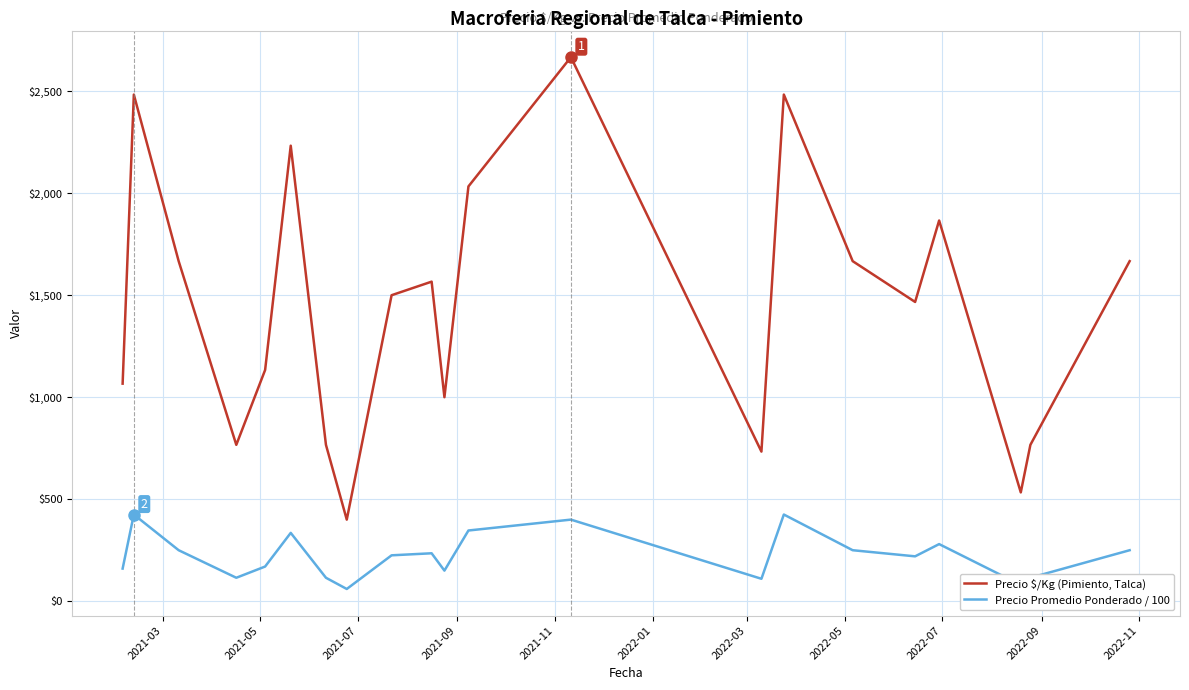

How many lines are shown in the chart?

2